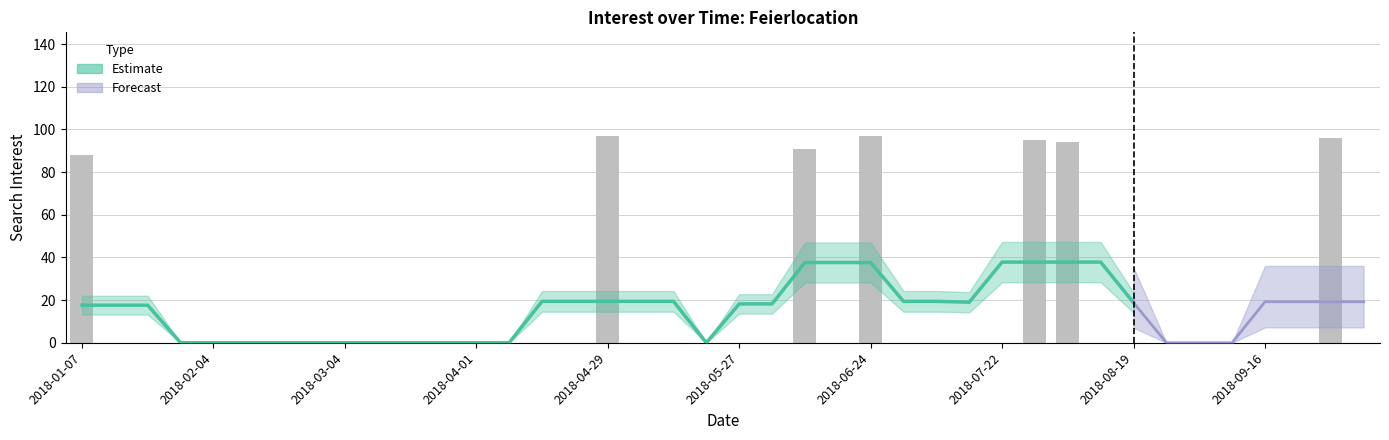

What is the label of the 21st bar from the left?

2018-05-27